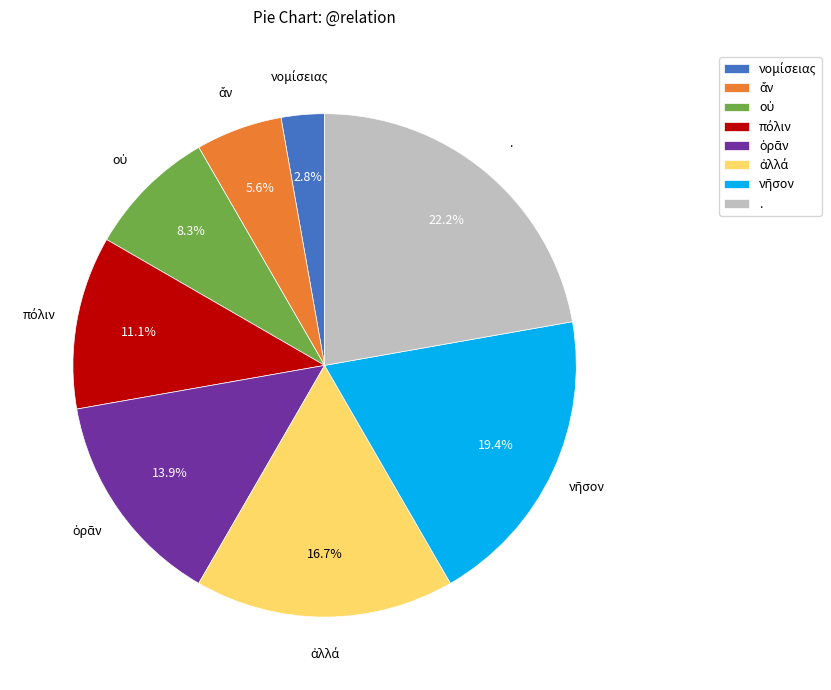

Is there any slice that represents more than half of the pie?

No